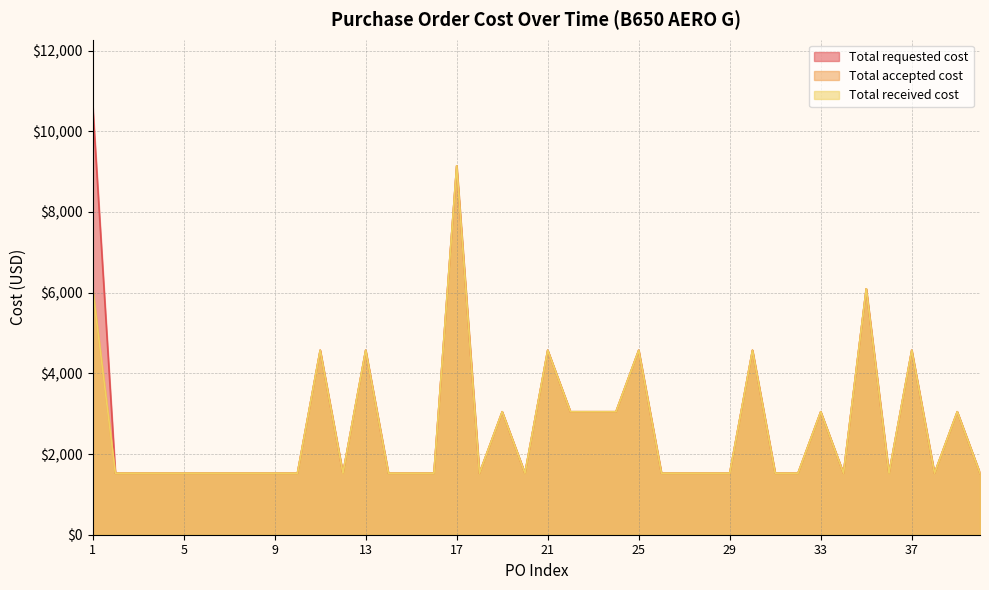

Which series has the largest total across all categories?

Total requested cost